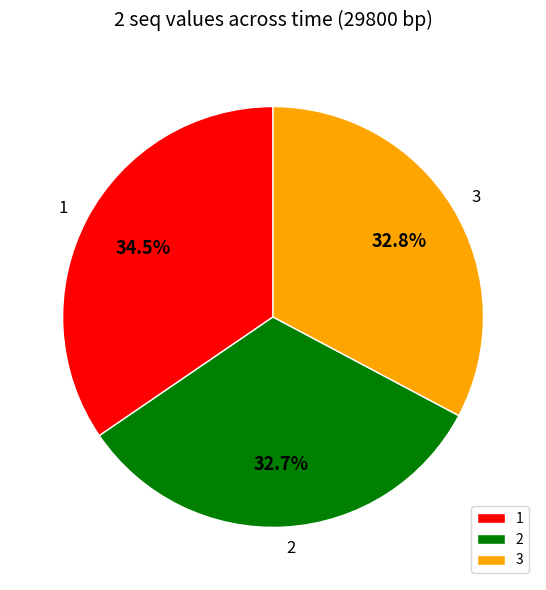

Is there a majority slice in this chart?

No